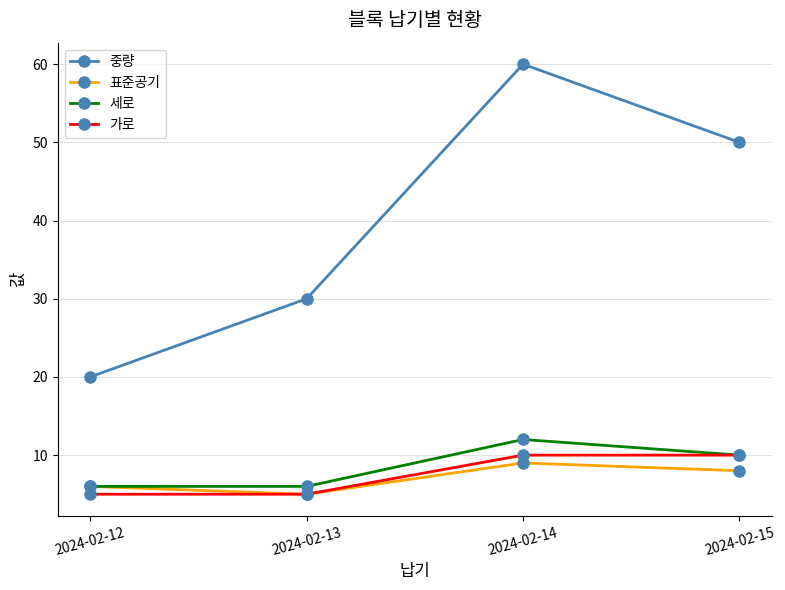

What is the difference between the highest and lowest values at 2024-02-12?

15